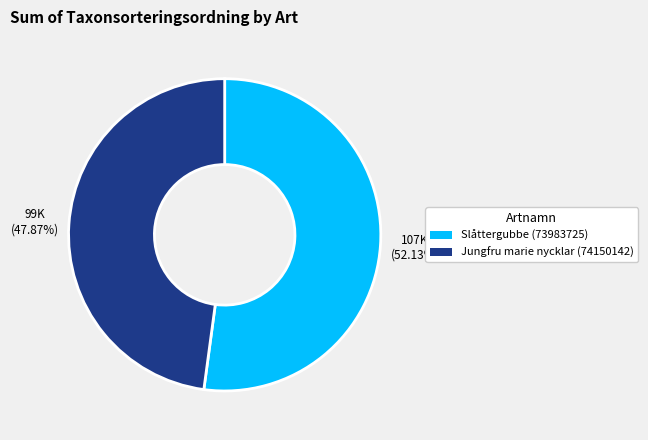

Rank the categories by value from lowest to highest.

Jungfru marie nycklar (74150142), Slåttergubbe (73983725)